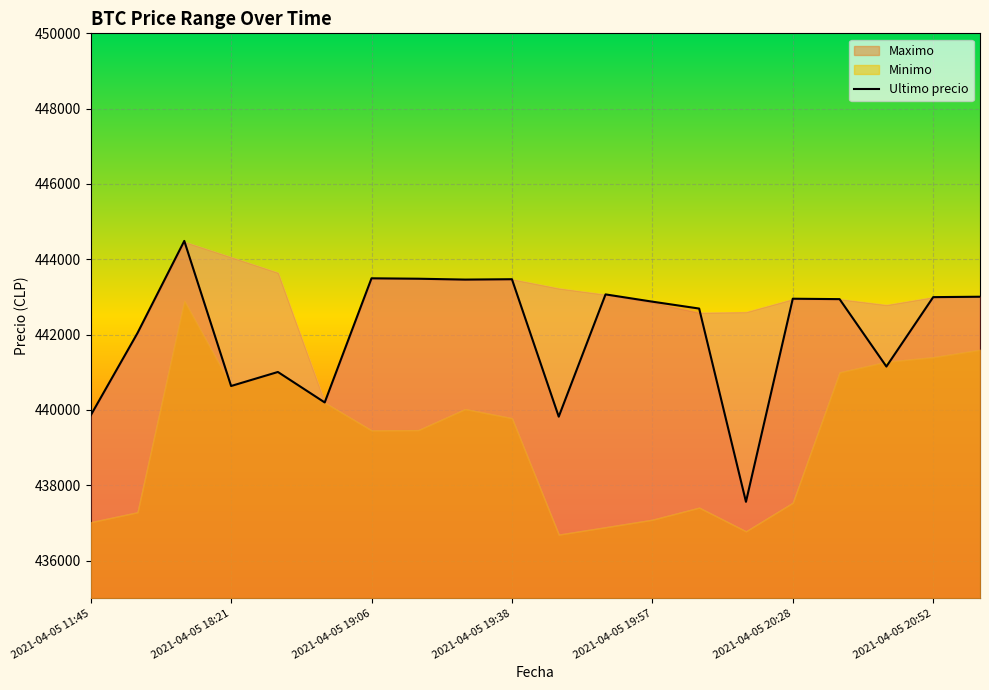

What is the maximum value shown in the chart?

444489